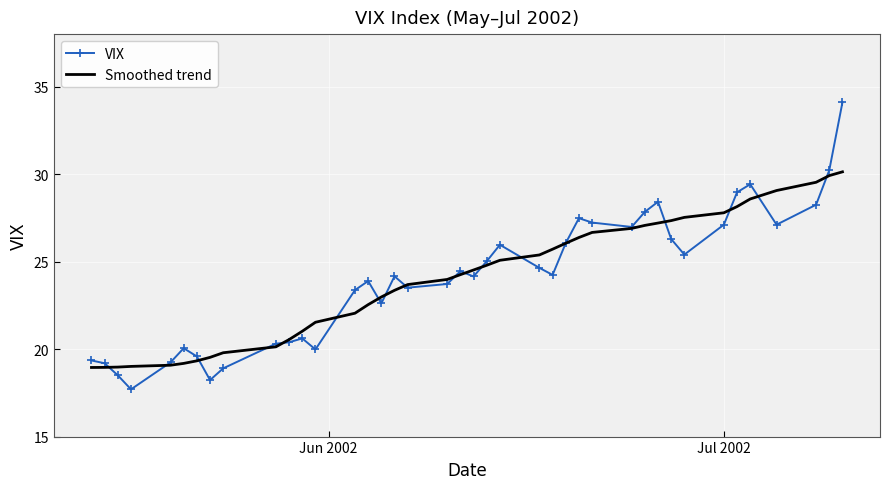

List the series in order of their peak value, lowest first.

Smoothed trend, VIX